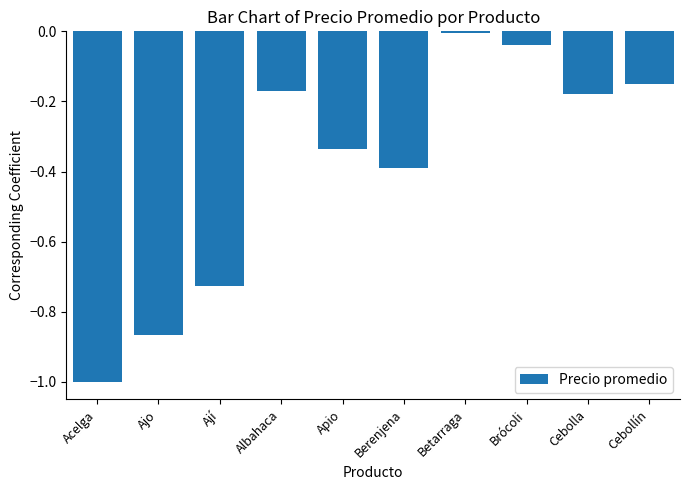

Count the number of categories in the chart.

10